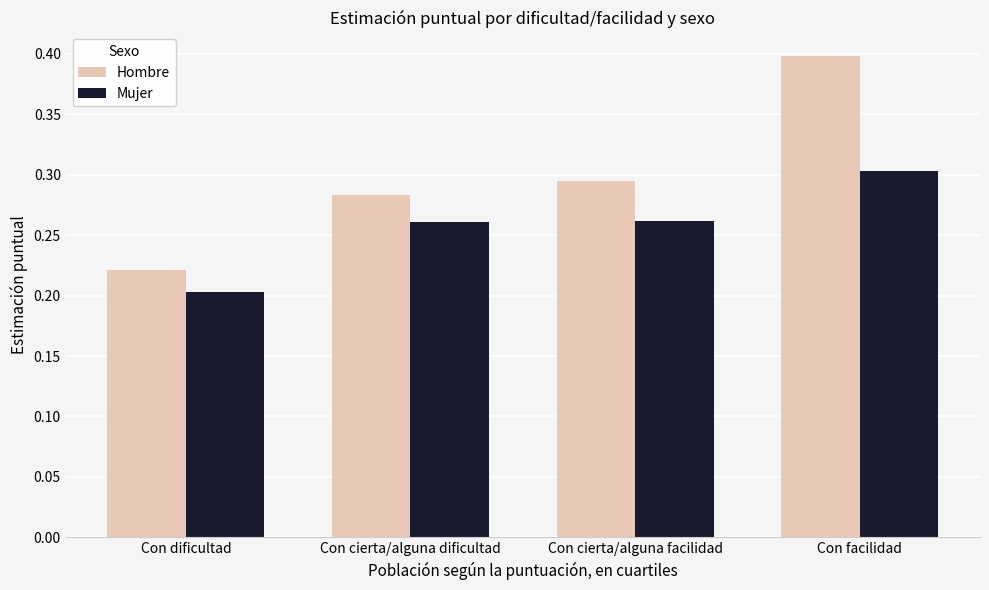

Rank the series at Con cierta/alguna facilidad from highest to lowest value.

Hombre, Mujer